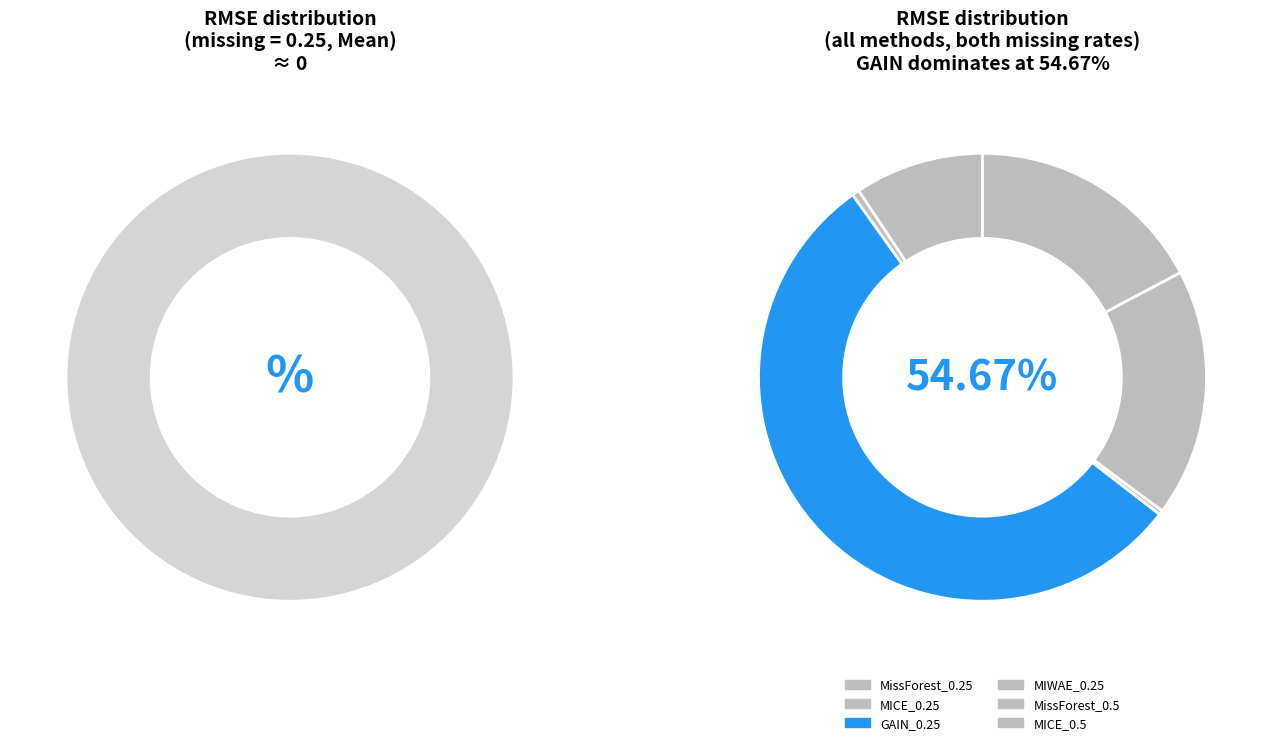

Is it true that GAIN_0.25 is 55% of the pie?

True